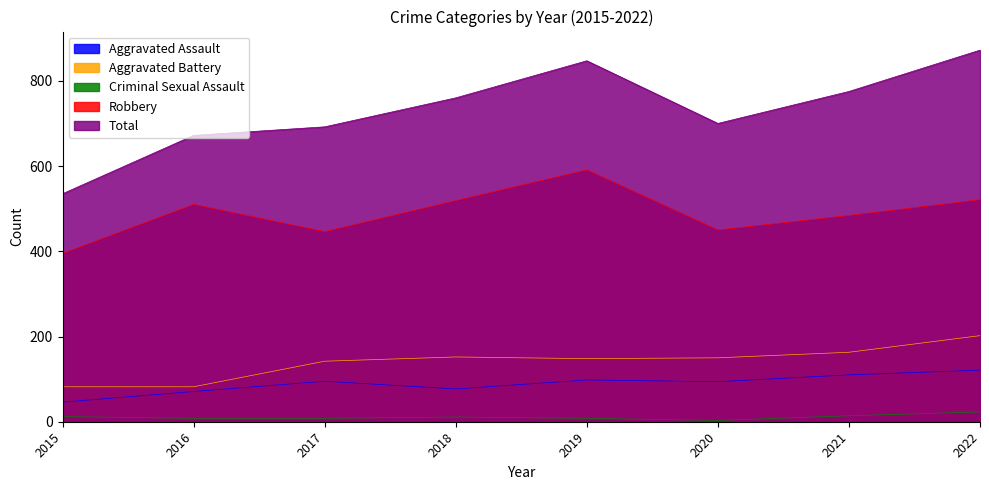

Where is Aggravated Battery nearest to the value 142?

2017